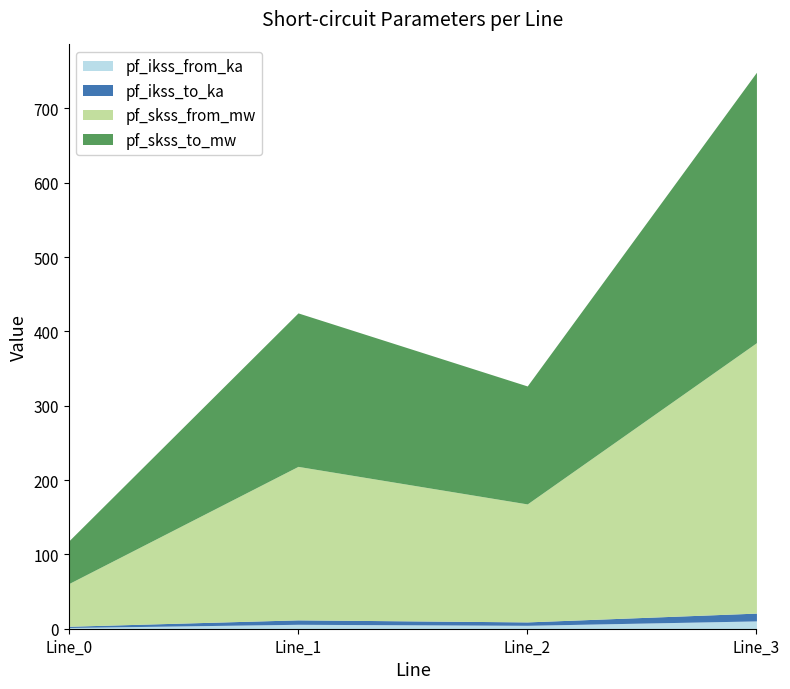

What are all the series names shown in the legend?

pf_ikss_from_ka, pf_ikss_to_ka, pf_skss_from_mw, pf_skss_to_mw